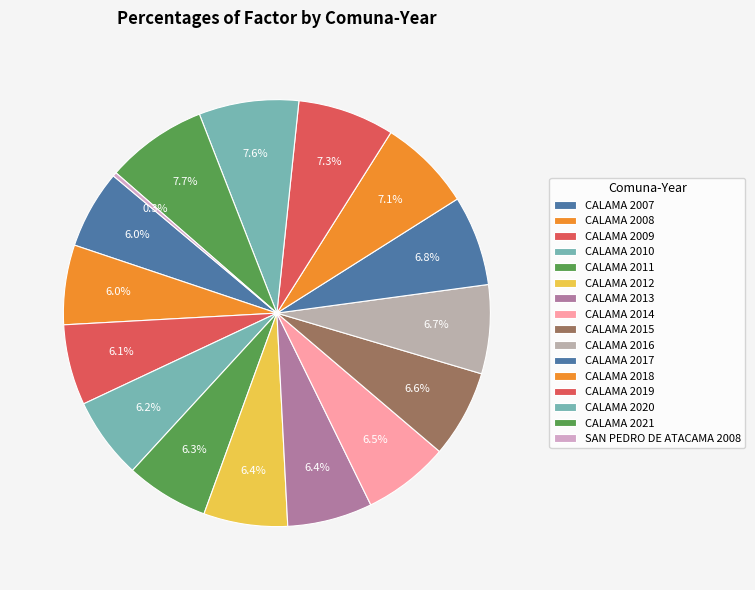

Does CALAMA 2020 account for over 50% of the chart?

No